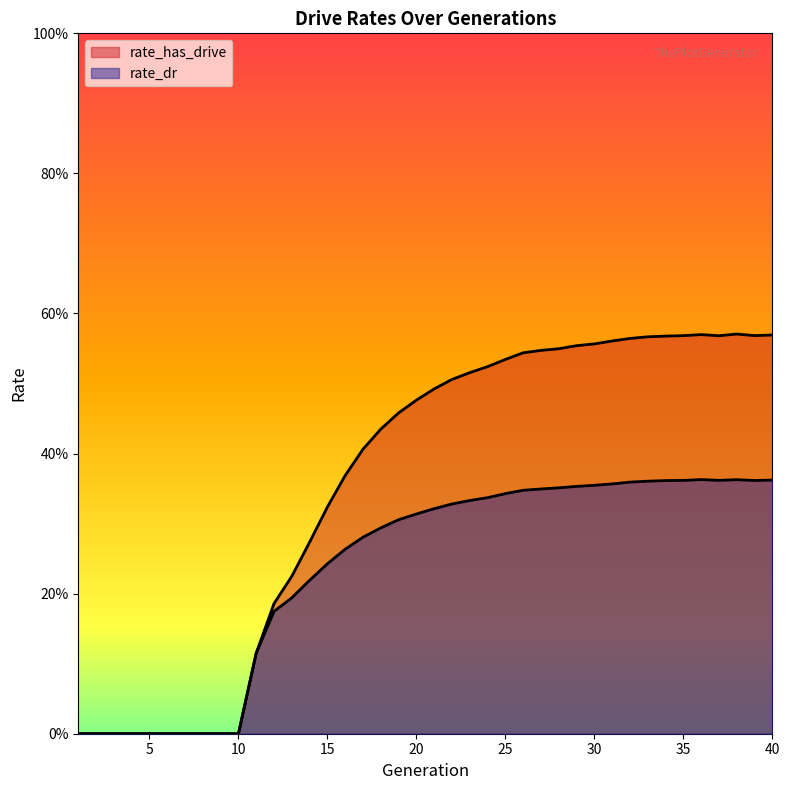

True or false: rate_has_drive and rate_dr cross at least once.

False